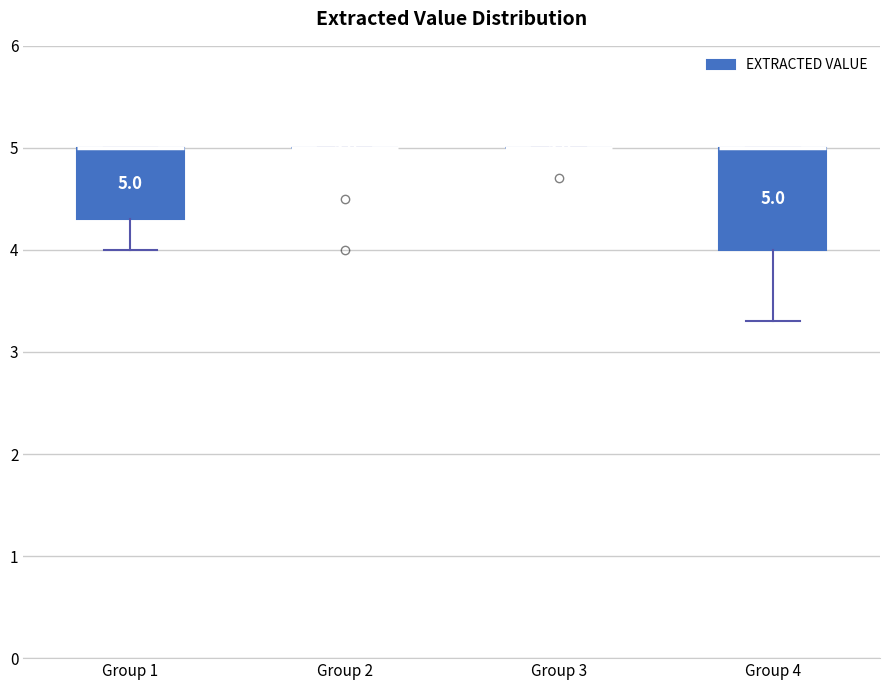

Which box is the tallest, from its lower edge to its upper edge?

Group 4